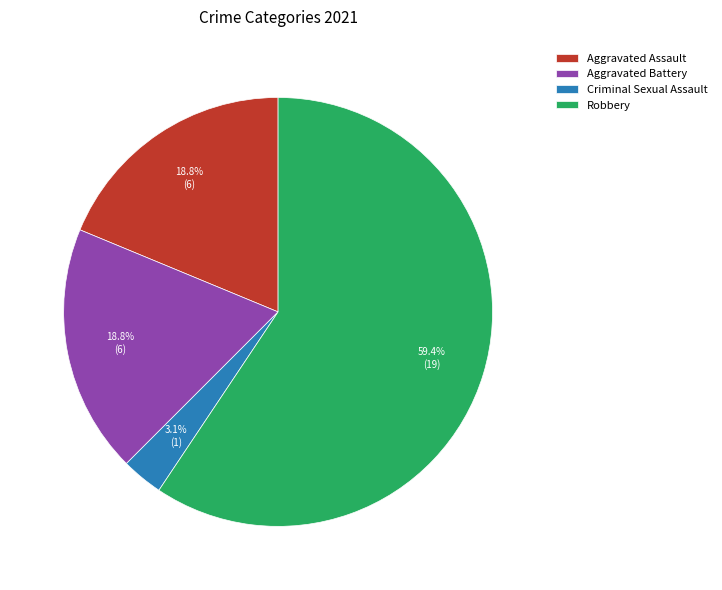

What percentage do Criminal Sexual Assault and Aggravated Battery together represent?

21.9%